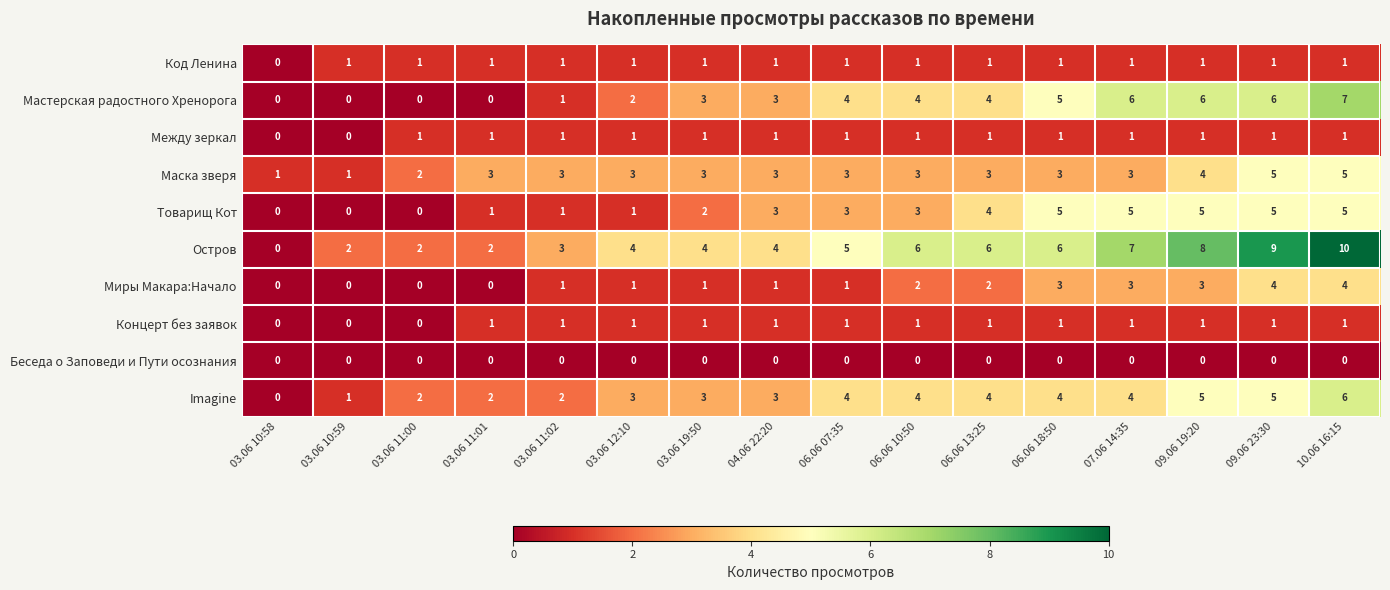

What is the sum of the Маска зверя values at 03.06 11:01 and 06.06 10:50?

6